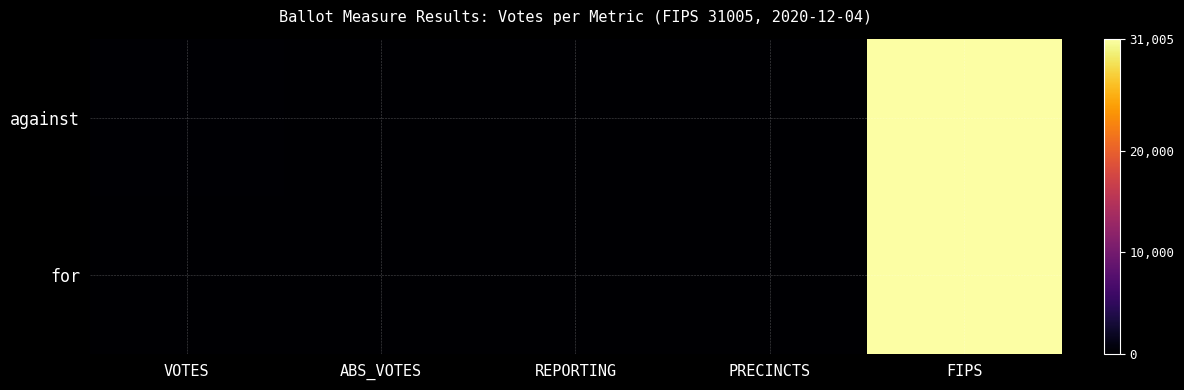

Which series has the largest range (max minus min)?

against